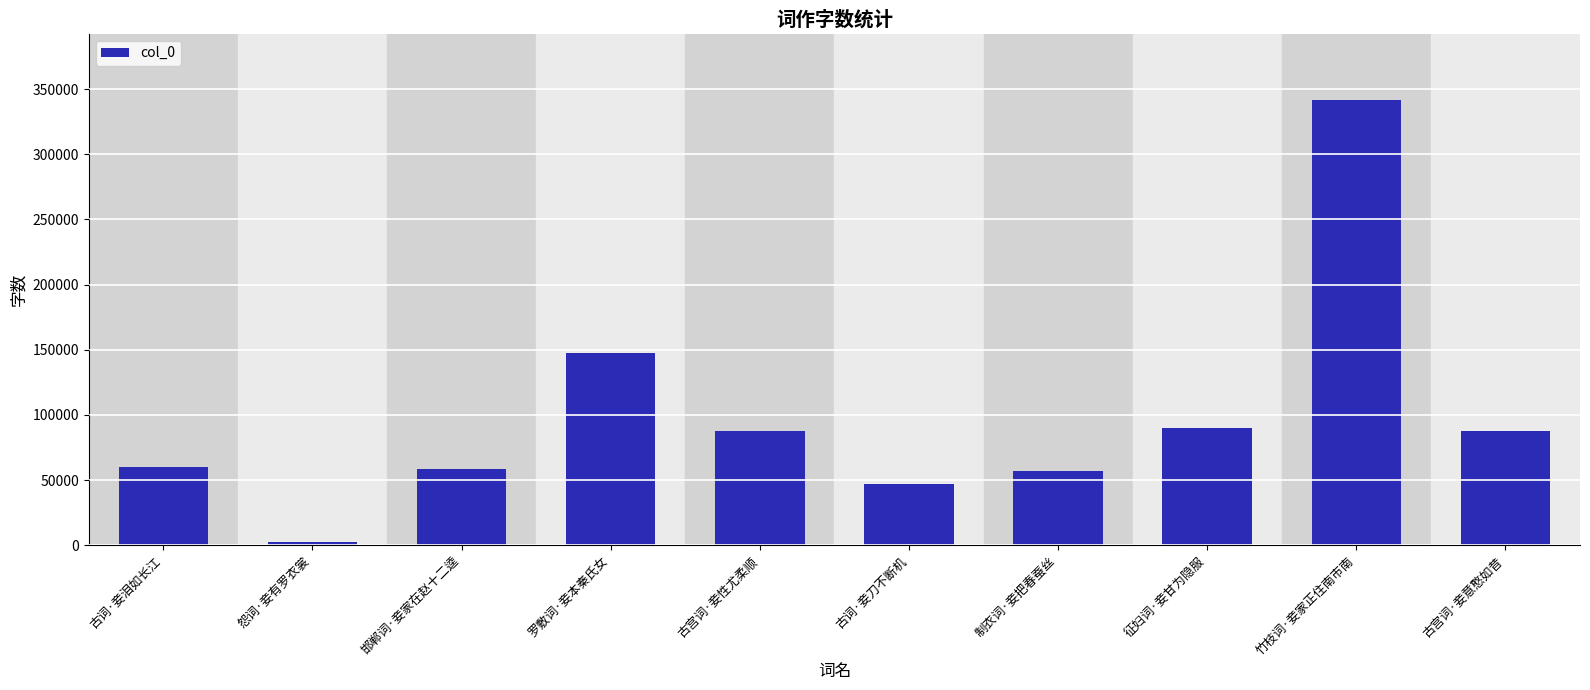

What is the value of the 3rd bar from the left?

58462